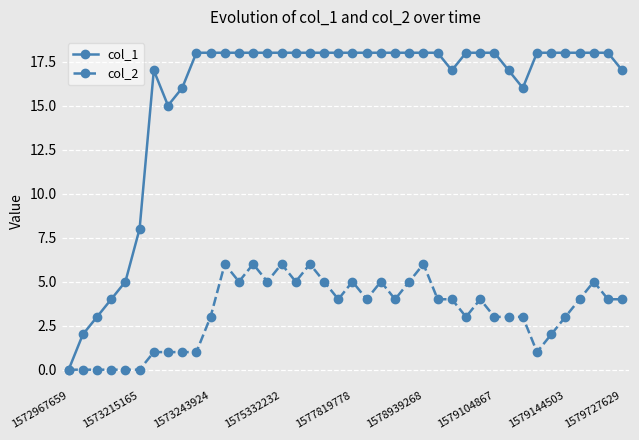

What is the average value of the col_2 series?

3